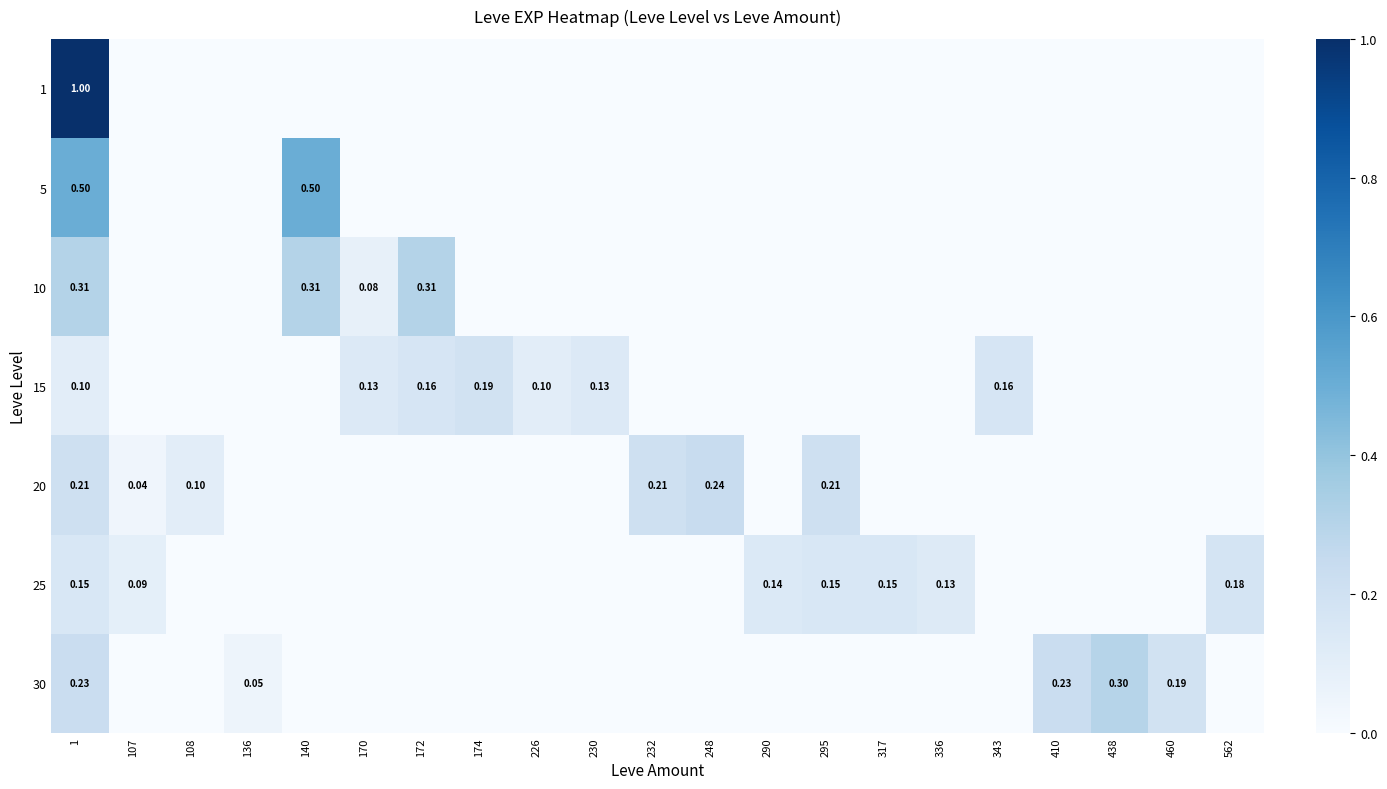

What is the total value across all series at 226?

0.1